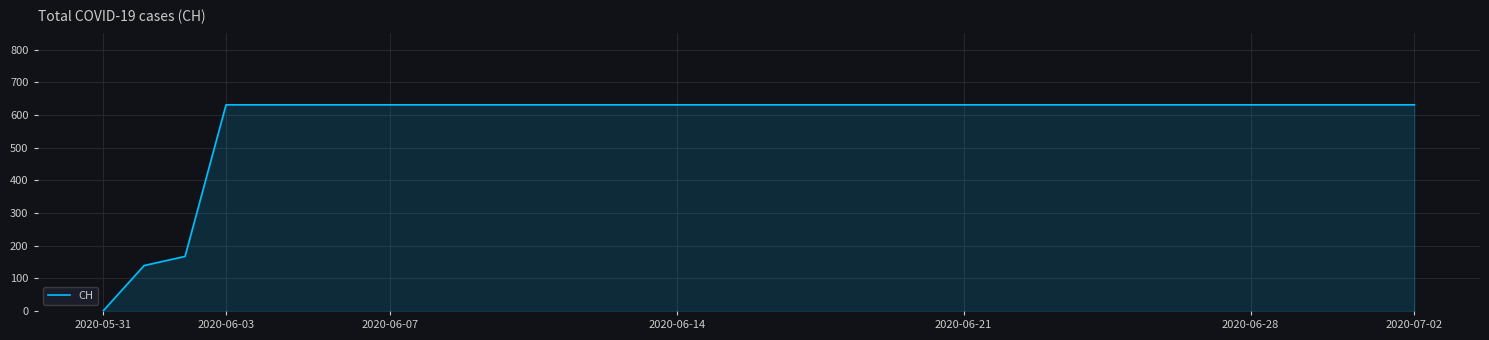

What is the greatest value displayed?

631